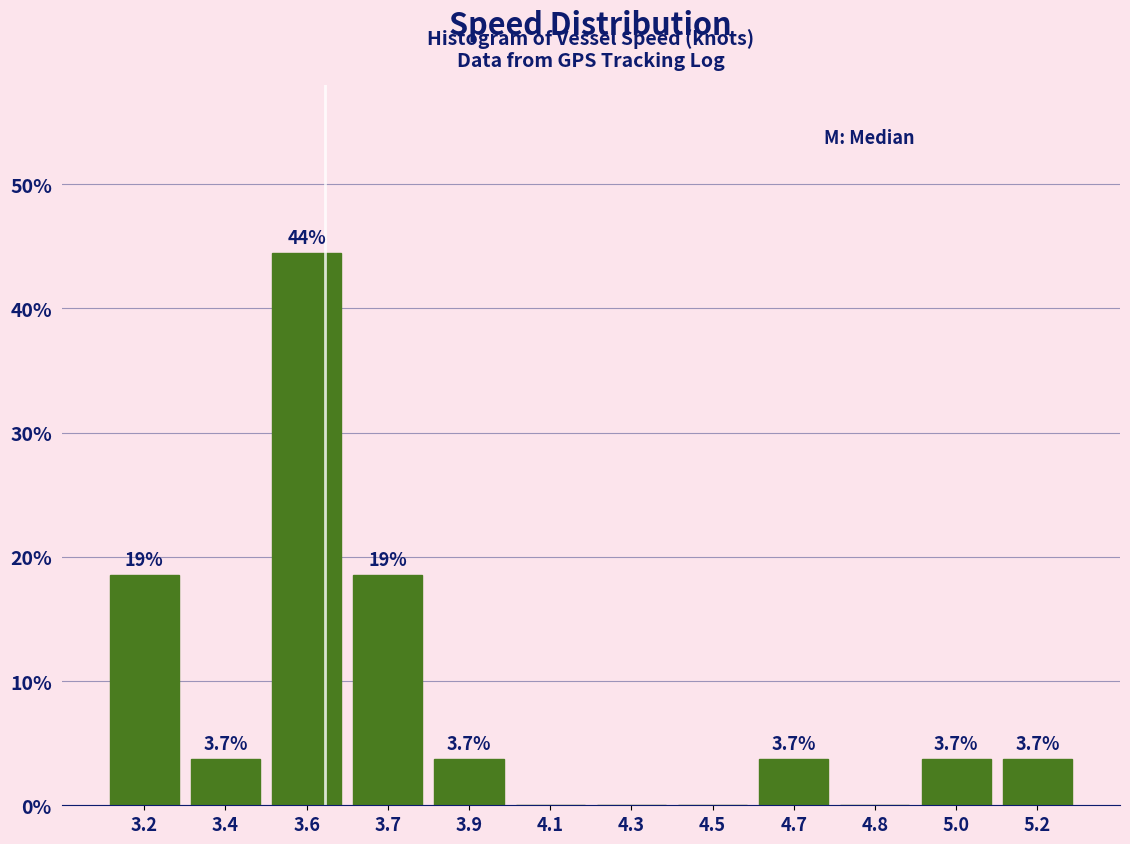

Reading right to left, transcribe all the data shown in this chart.

5.2=3.7	5.0=3.7	4.8=0.0	4.7=3.7	4.5=0.0	4.3=0.0	4.1=0.0	3.9=3.7	3.7=18.5	3.6=44.4	3.4=3.7	3.2=18.5